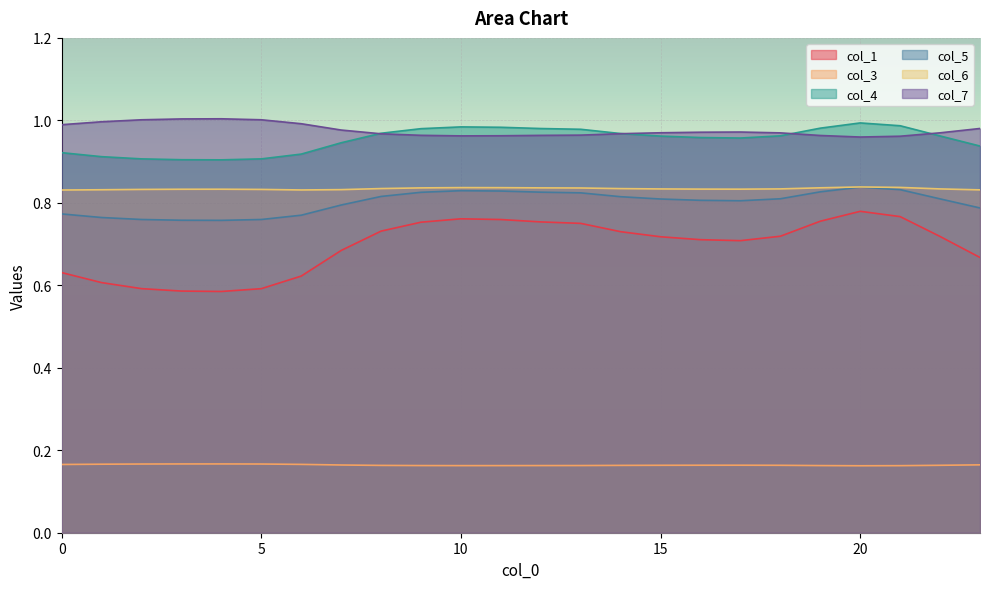

What is the minimum value shown in the chart?

0.2